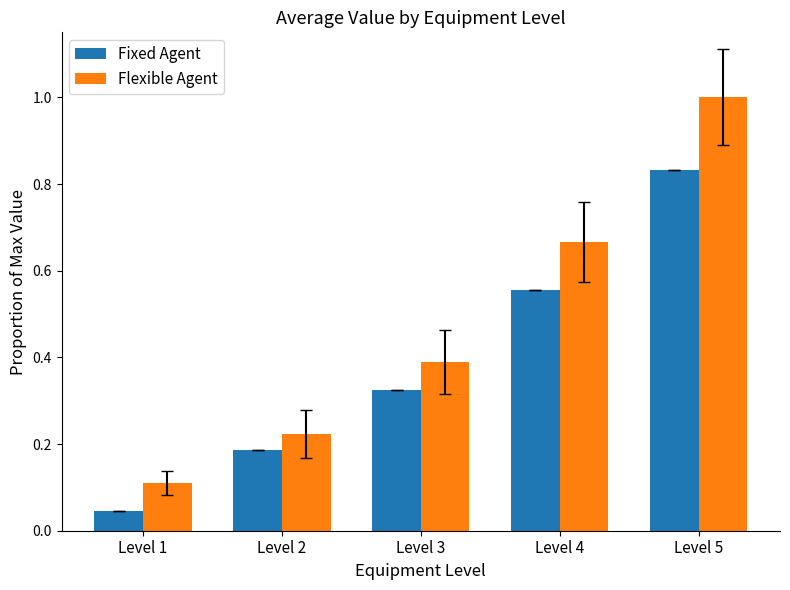

At which label does Flexible Agent reach its peak?

Level 5